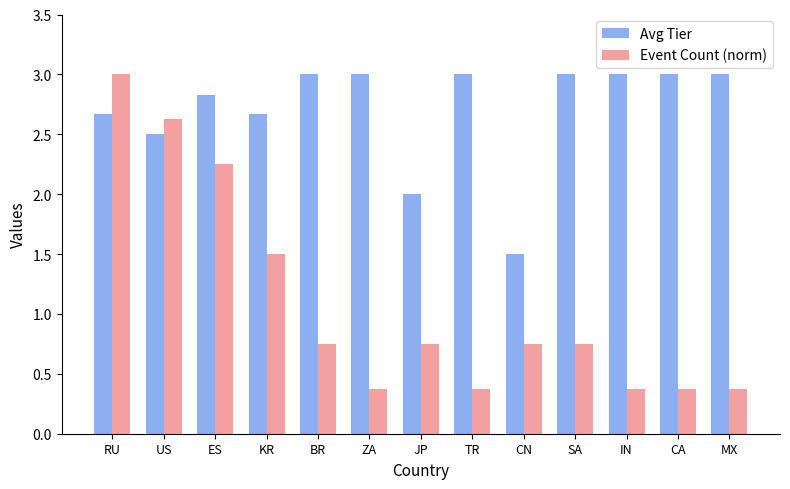

What is the maximum value for Event Count (norm)?

3.0